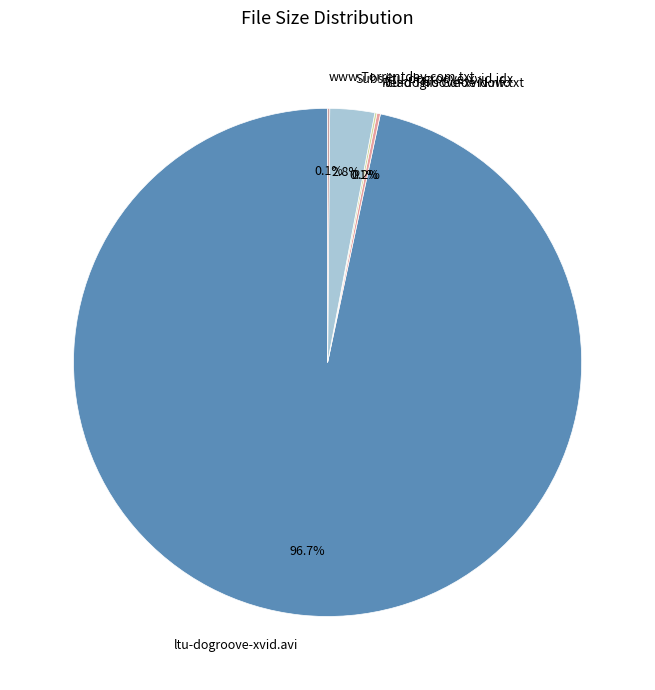

Is there a majority slice in this chart?

Yes